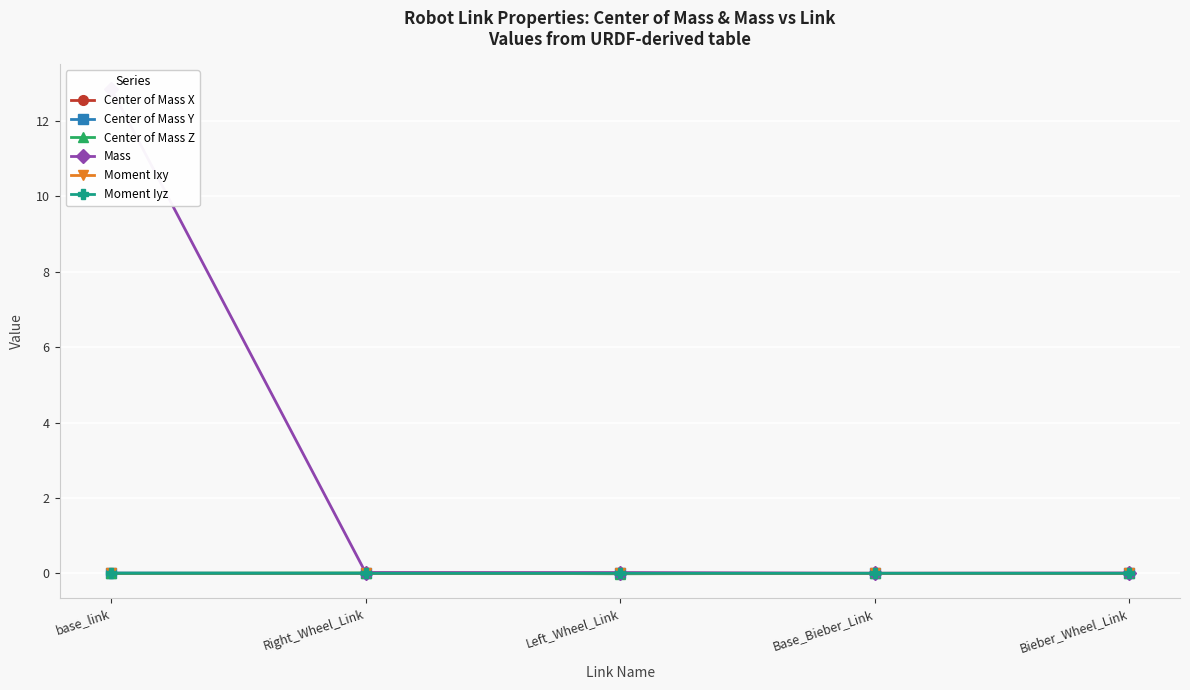

What is the label of the 2nd point from the right?

Base_Bieber_Link